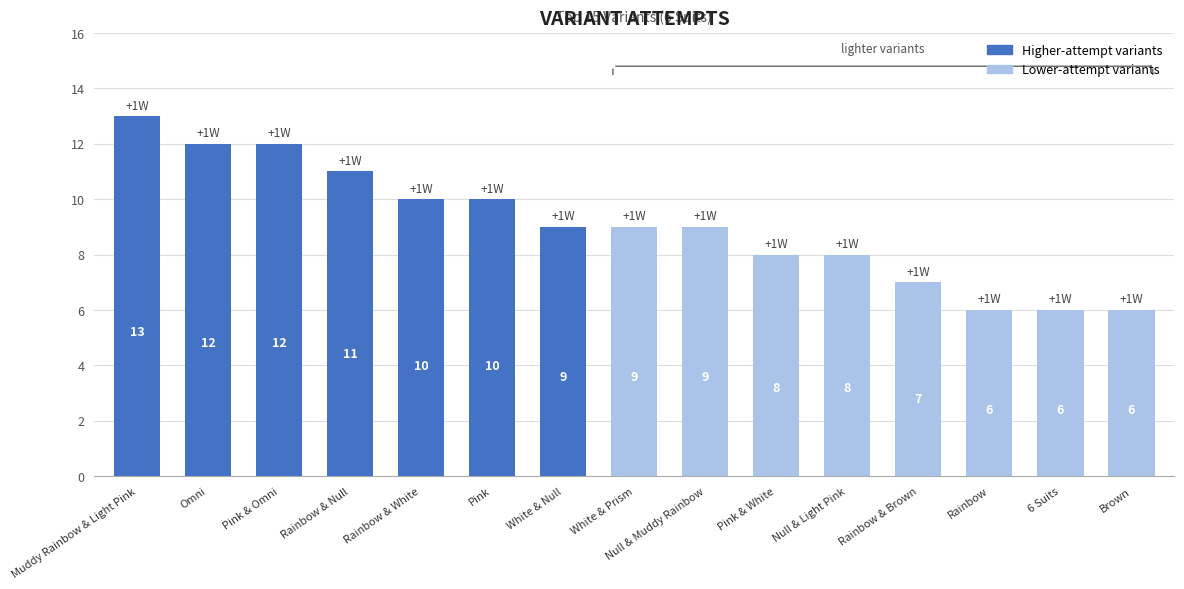

What is the sum of the values at Pink & White and Rainbow?

14